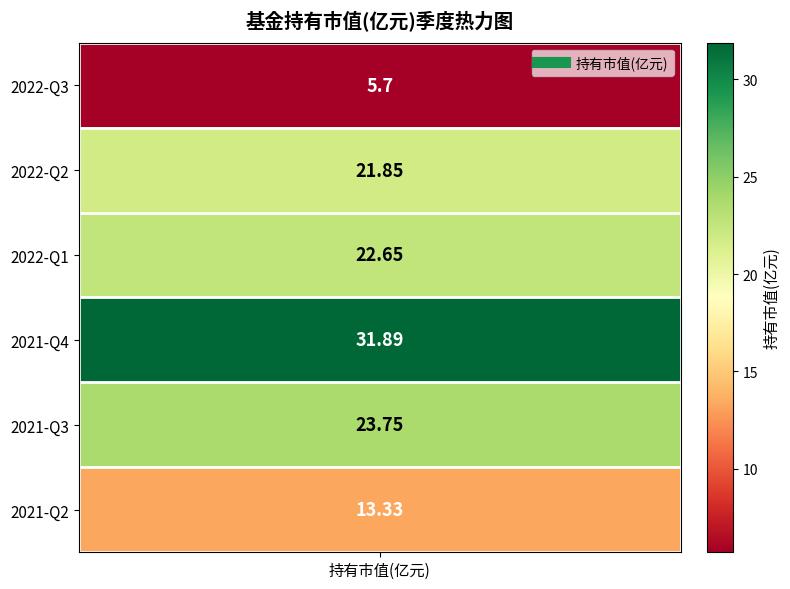

How many series are shown in this chart?

1